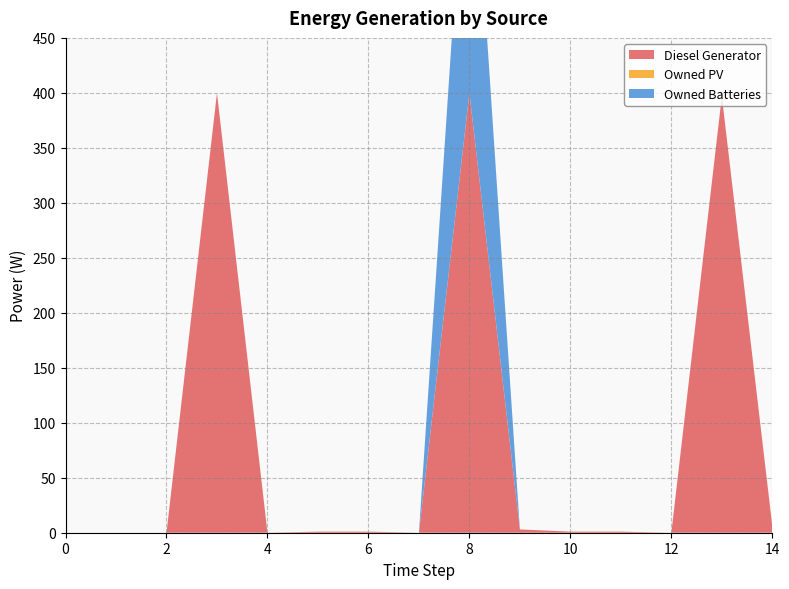

Reading left to right, list all the values displayed in this chart.

Diesel Generator: 0	0	0	400	0	1	1	0	400	3	1	1	0	397	6
Owned PV: 0	0	0	0	0	0	0	0	0	0	0	0	0	0	0
Owned Batteries: 0	0	0	0	0	0	0	0	291	0	0	0	0	0	0